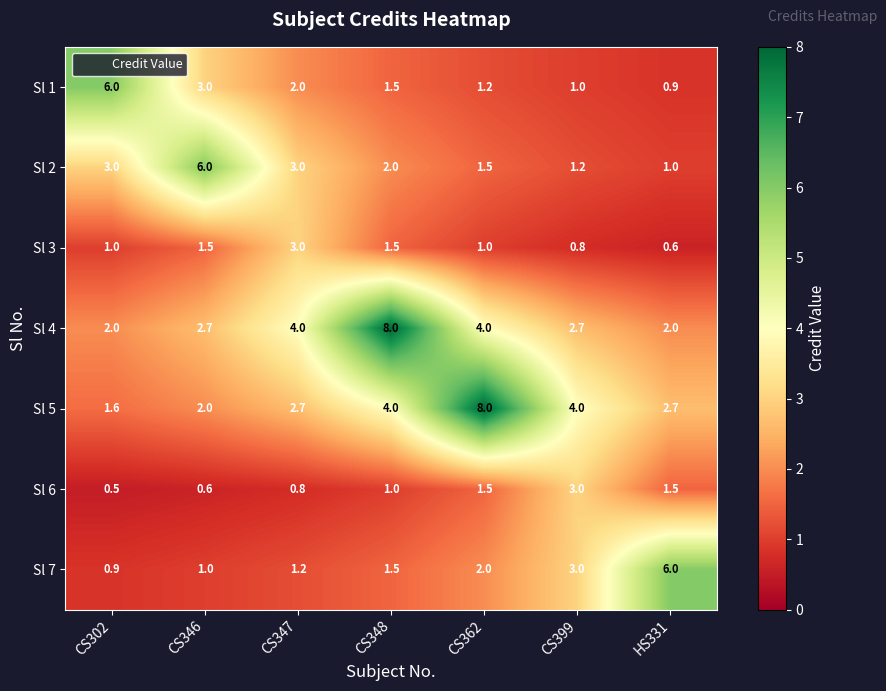

Is it true that Sl 3 equals 1.0 at CS362?

True